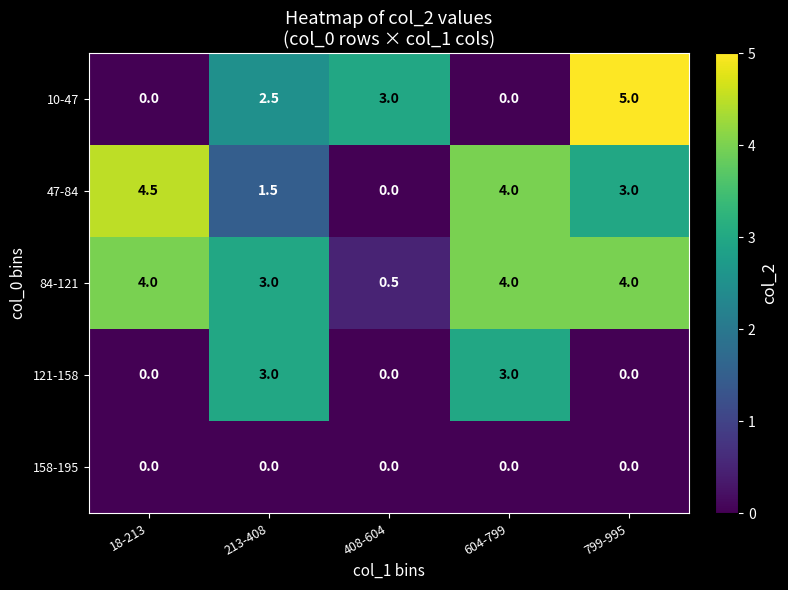

Reading left to right, what are all the values shown in this chart?

10-47: 0.0	2.5	3.0	0.0	5.0
47-84: 4.5	1.5	0.0	4.0	3.0
84-121: 4.0	3.0	0.5	4.0	4.0
121-158: 0.0	3.0	0.0	3.0	0.0
158-195: 0.0	0.0	0.0	0.0	0.0